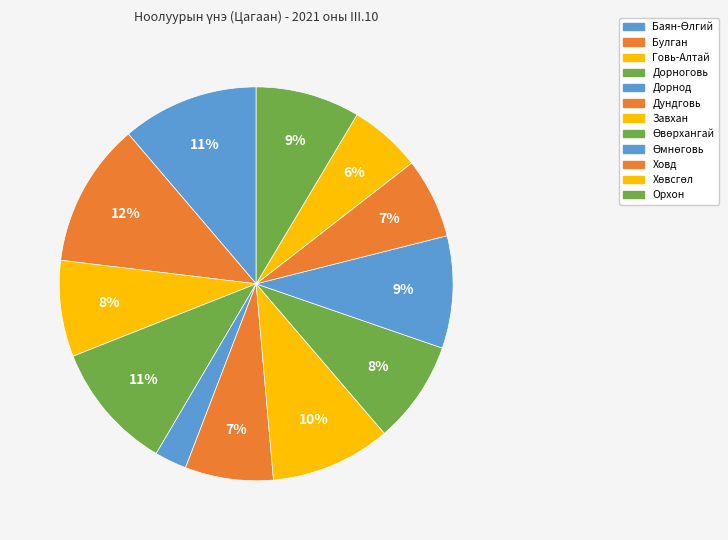

Between Дундговь and Ховд, which is larger?

Дундговь